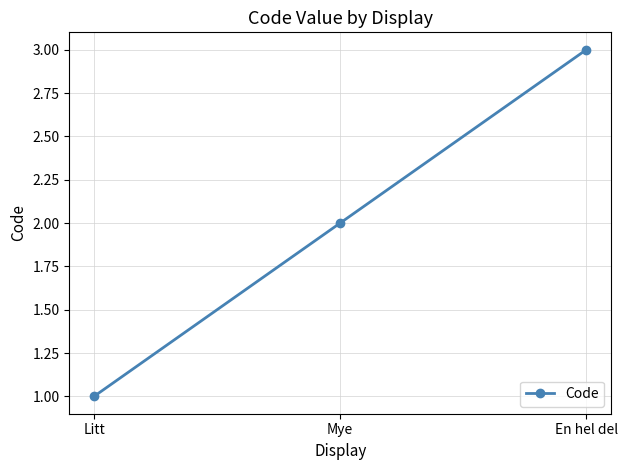

Approximately how many times larger is the value at Mye compared to En hel del?

0.7